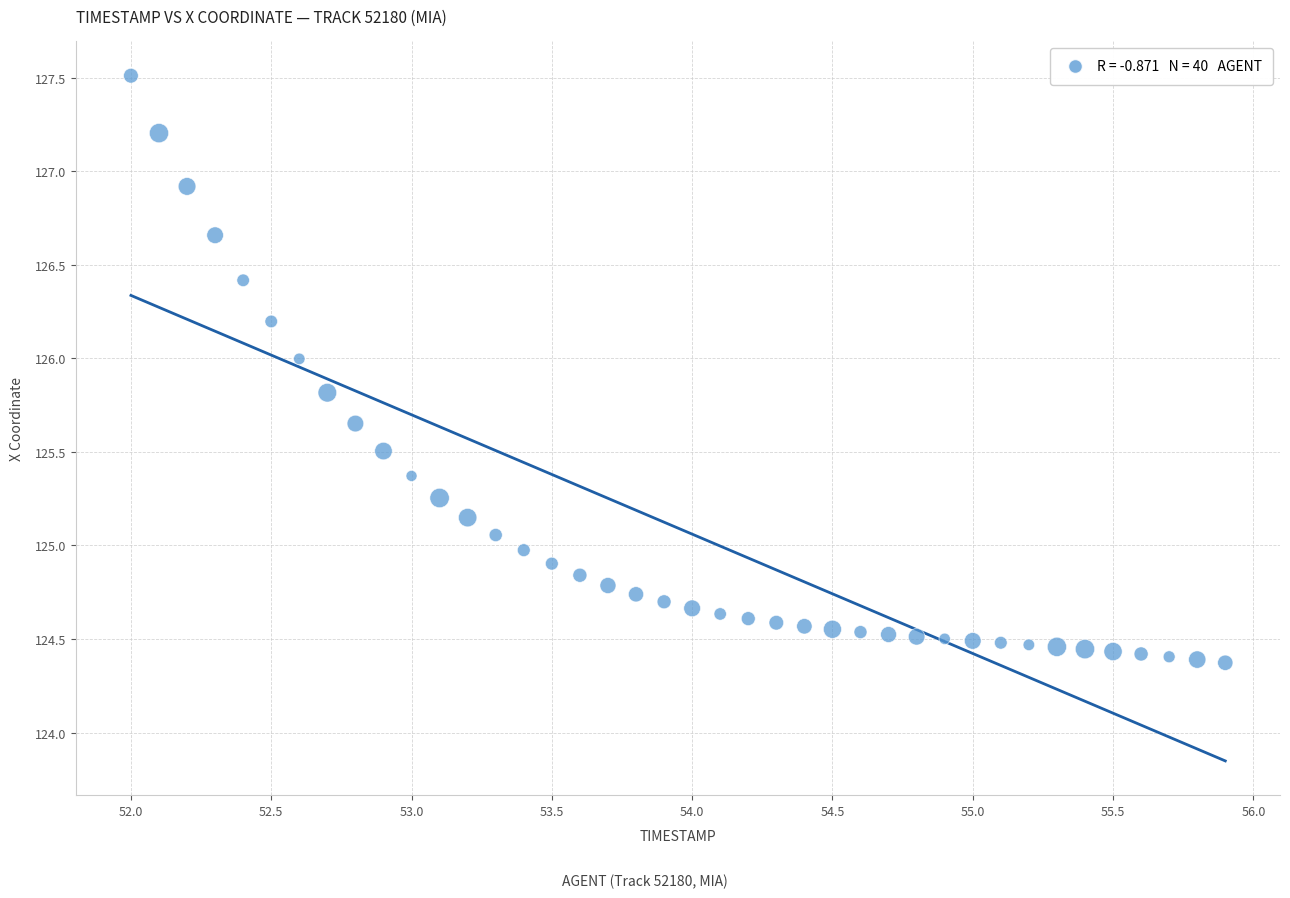

What is the range of Y values (max minus min)?

3.1